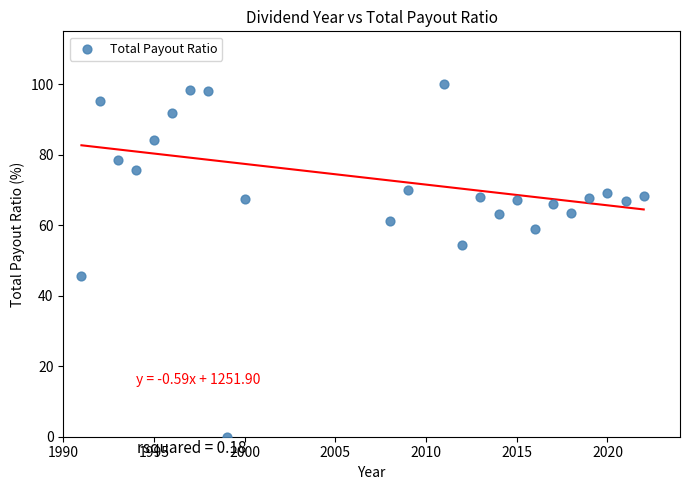

What is the range of X values (max minus min)?

31.0